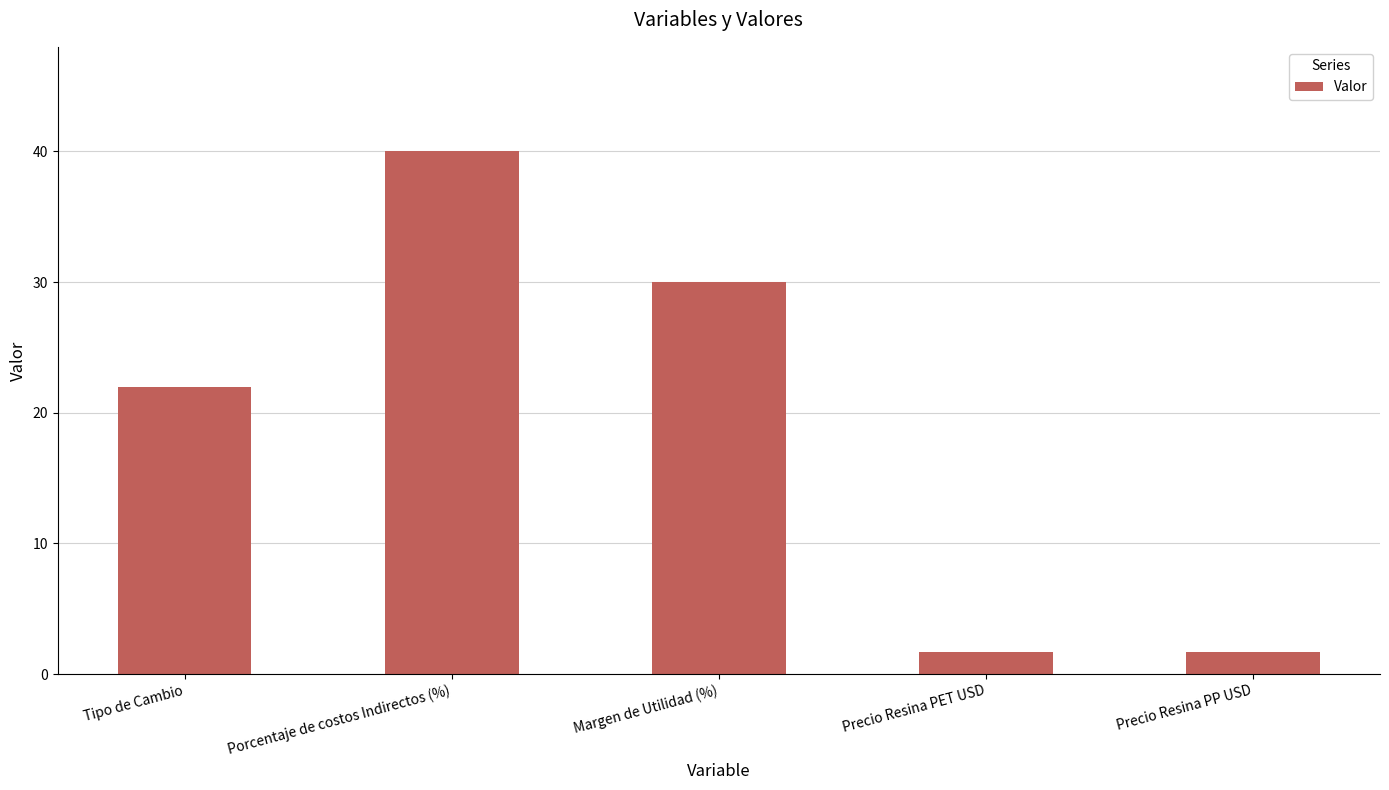

Reading left to right, what are all the values shown in this chart?

Tipo de Cambio=22.0	Porcentaje de costos Indirectos (%)=40.0	Margen de Utilidad (%)=30.0	Precio Resina PET USD=1.7	Precio Resina PP USD=1.7